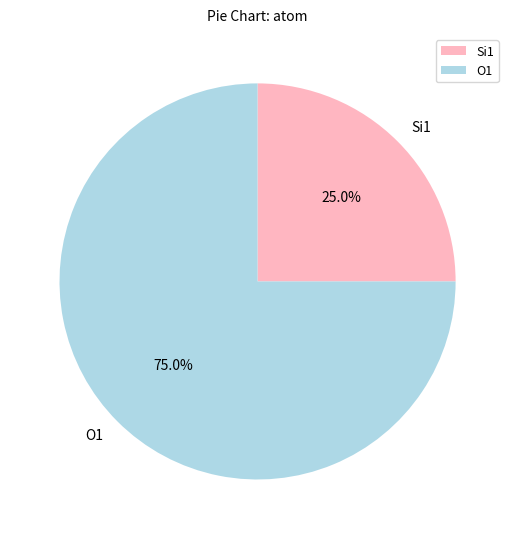

Count the number of slices in the pie.

2